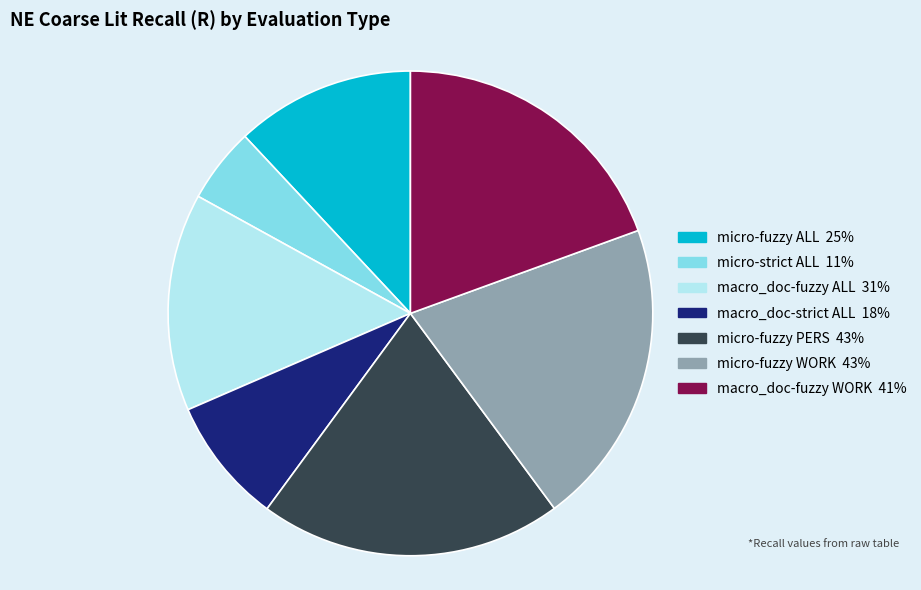

Do macro_doc-fuzzy ALL and micro-fuzzy ALL together represent more than half of the pie?

No